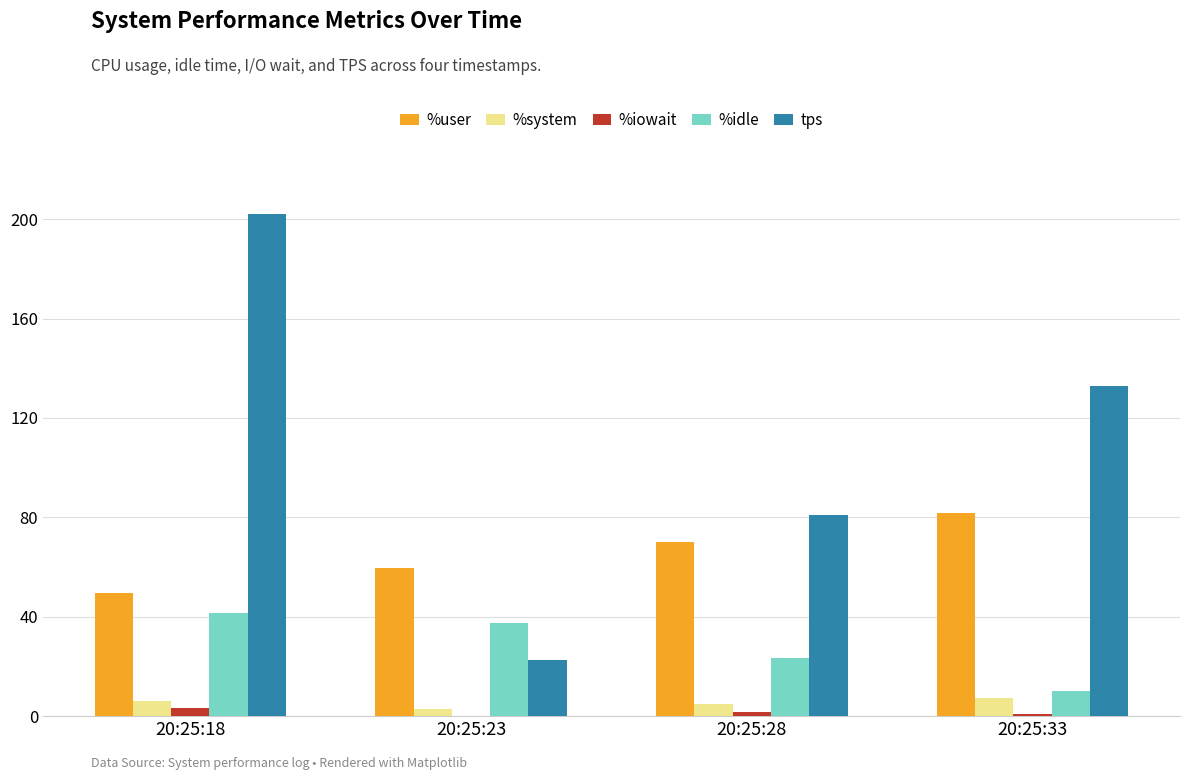

Which series changed the most between 20:25:23 and 20:25:28?

tps